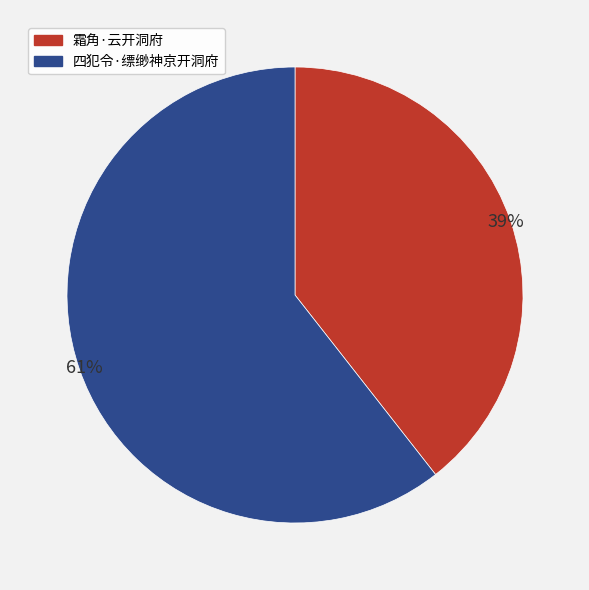

To the nearest percent, what is the average slice percentage?

50%